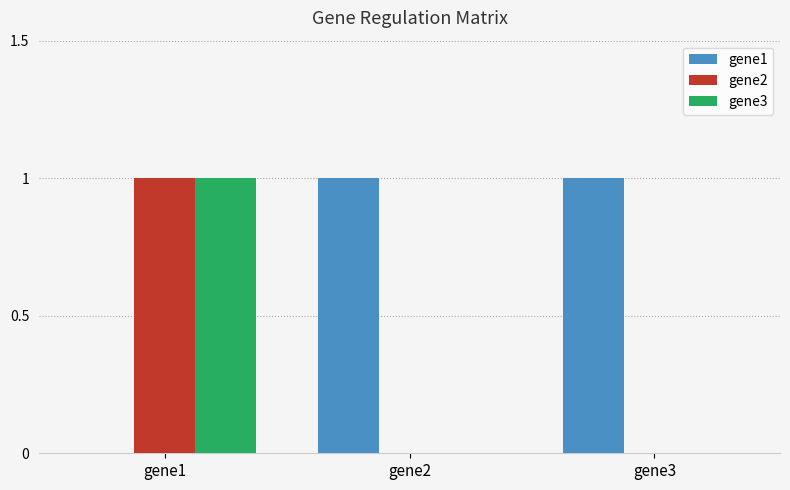

Which series has the largest total across all categories?

gene1